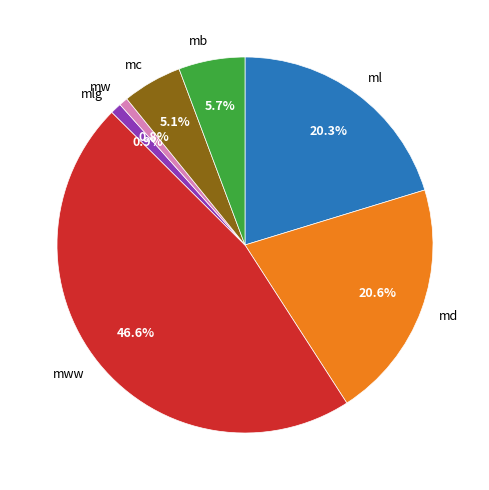

How many slices are in this pie chart?

7